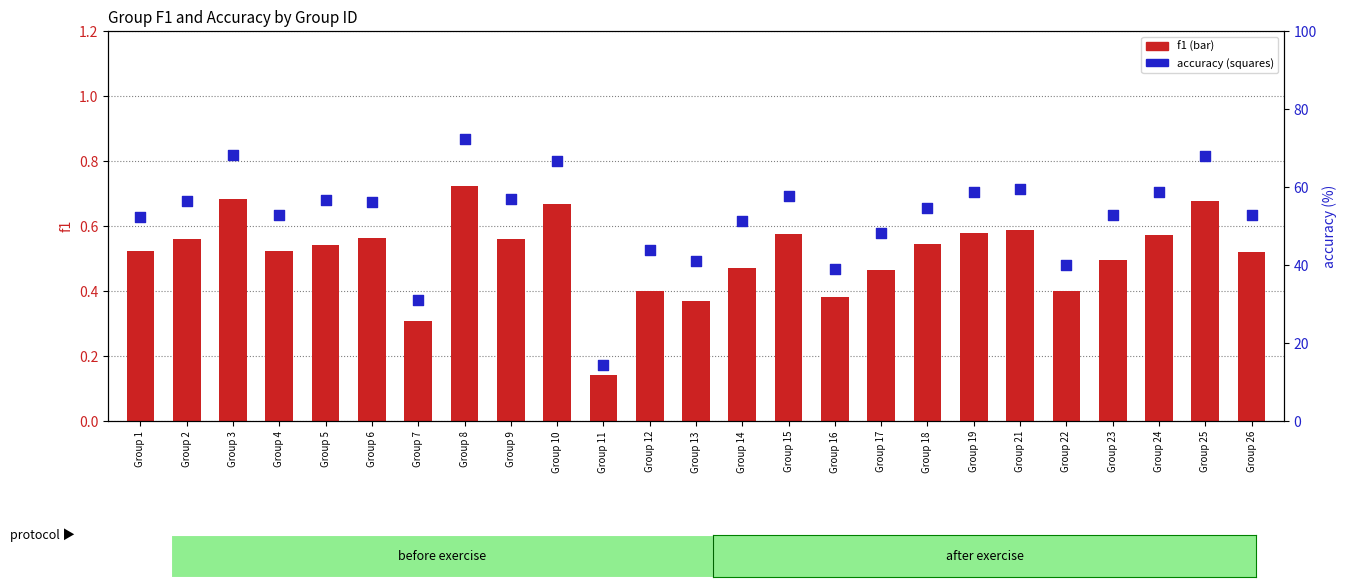

Which series contains the highest Y value?

accuracy